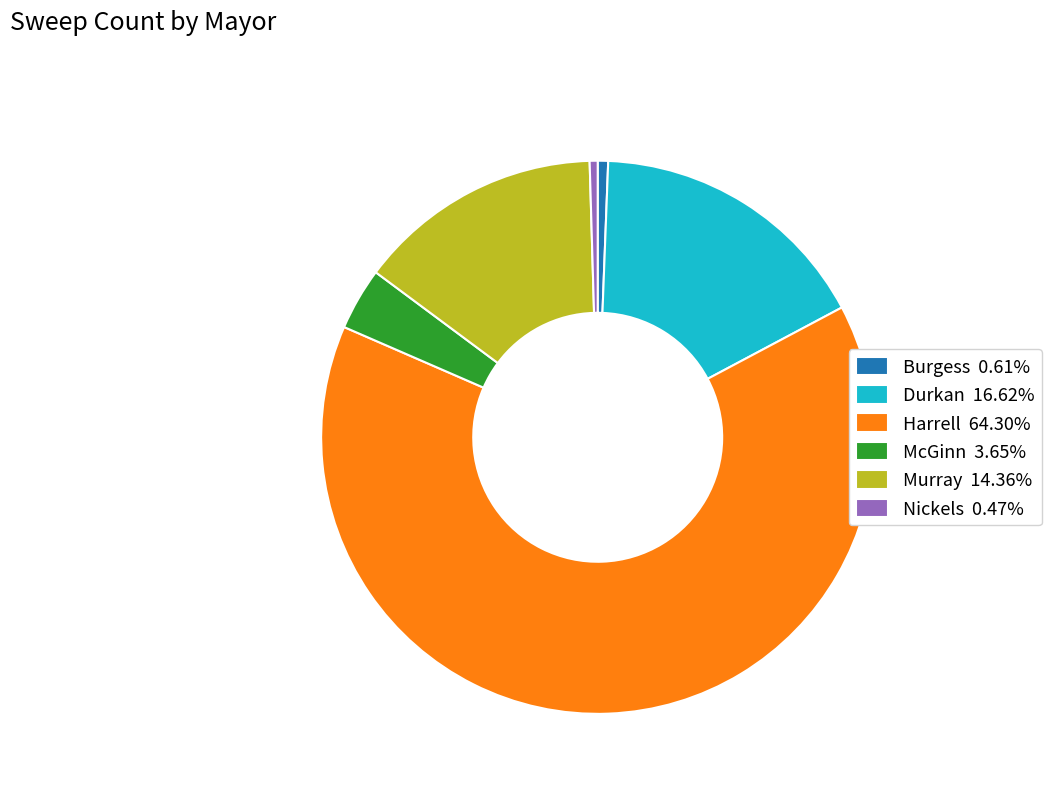

Do McGinn 3.65% and Nickels 0.47% together represent more than half of the pie?

No